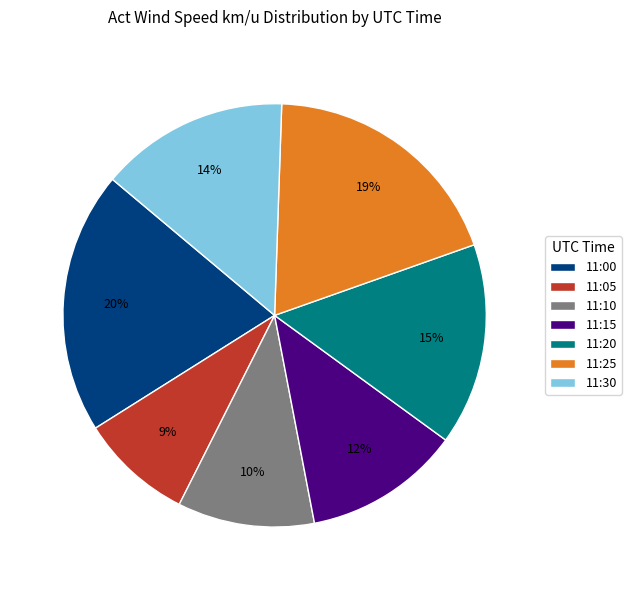

Count the number of slices in the pie.

7